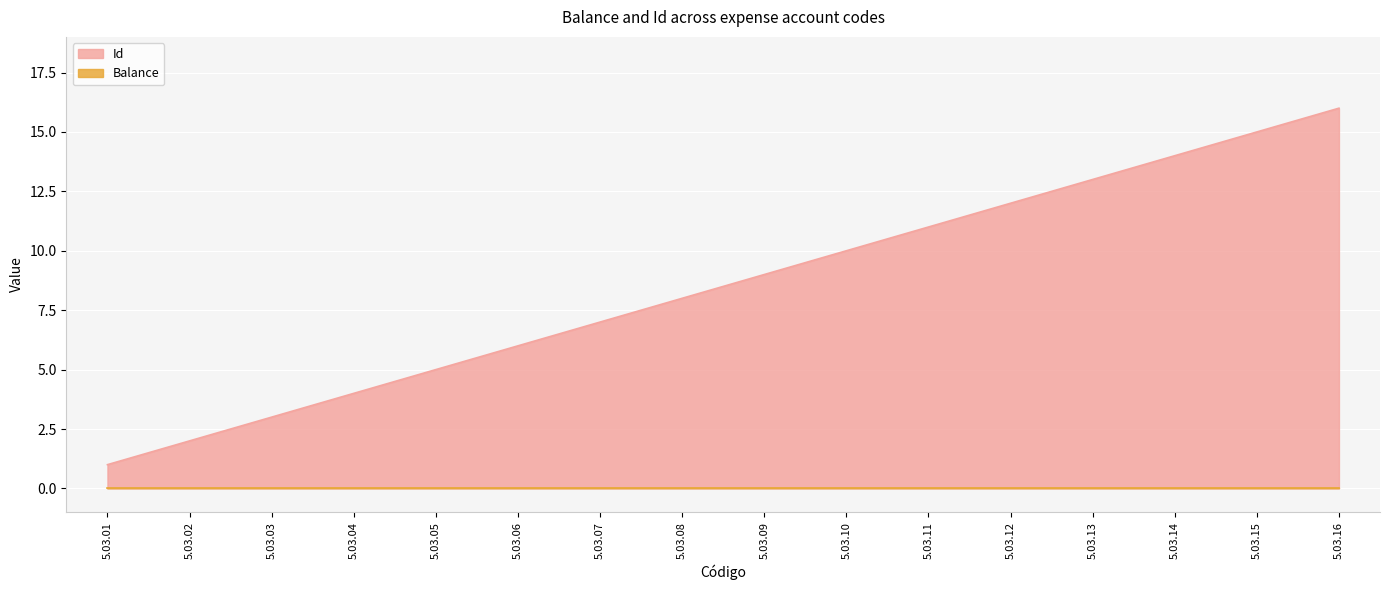

True or false: the data has more than 1 interior local peaks.

False